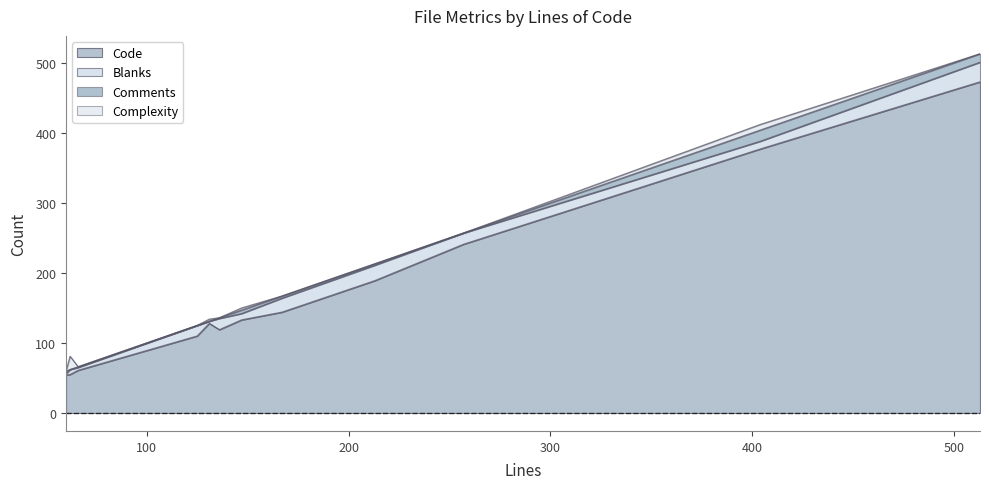

Which series has the largest total across all categories?

Code